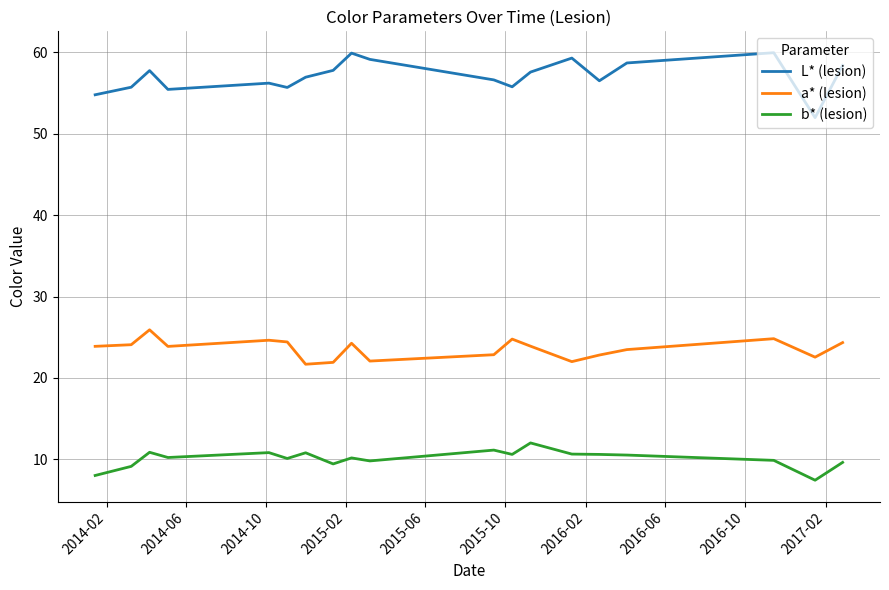

True or false: L* (lesion) and b* (lesion) intersect in this chart.

False